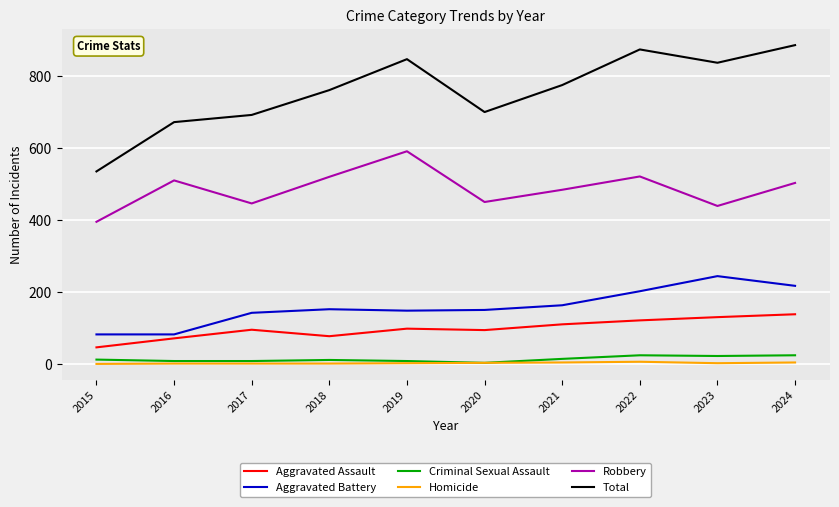

True or false: Aggravated Battery and Aggravated Assault cross at least once.

False